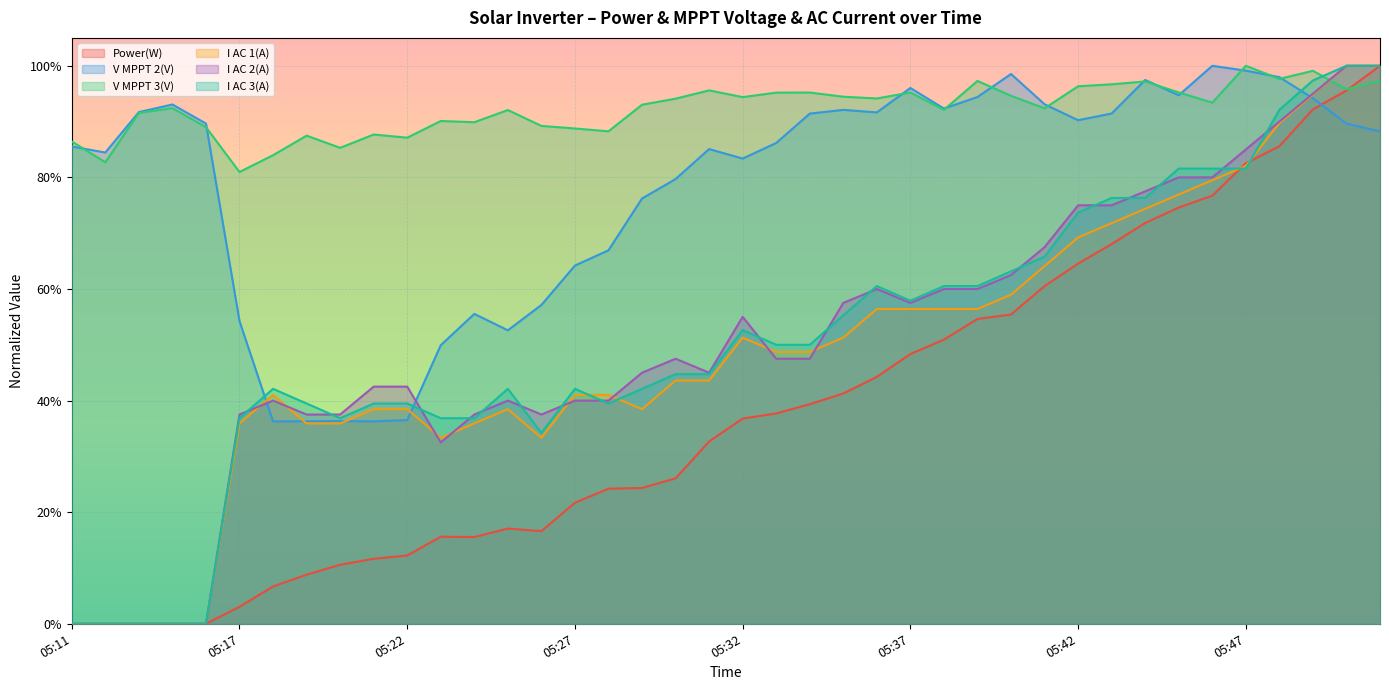

Rank the series at 05:31 from lowest to highest value.

Power(W), I AC 1(A), I AC 3(A), I AC 2(A), V MPPT 2(V), V MPPT 3(V)